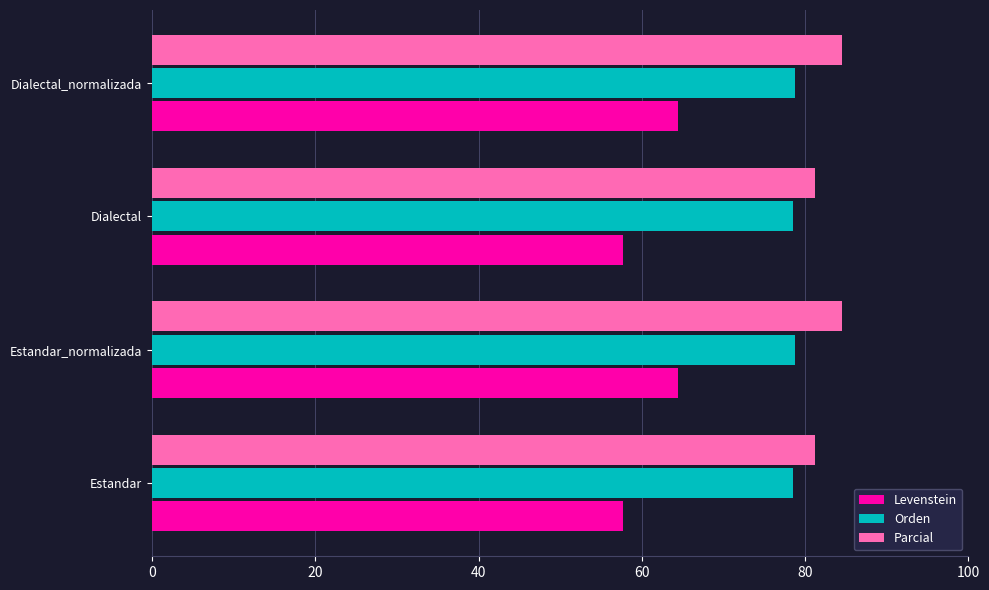

Is it true that Levenstein equals 57.7 at Dialectal?

True